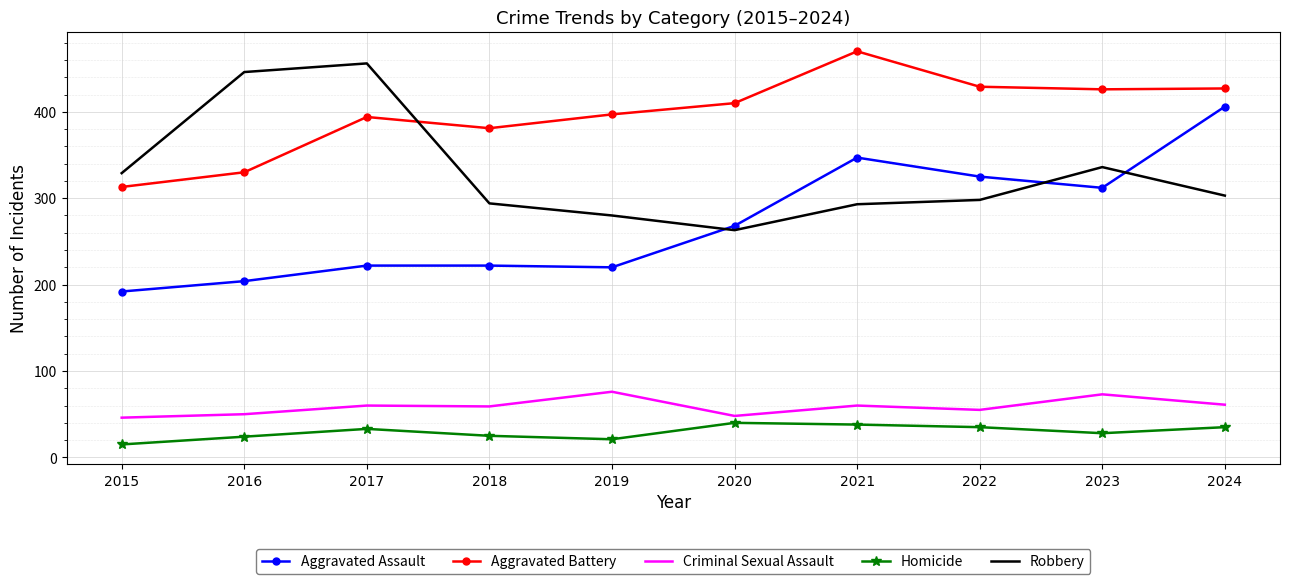

Is the value of Aggravated Battery at 2016 greater than the value of Criminal Sexual Assault at 2024?

Yes